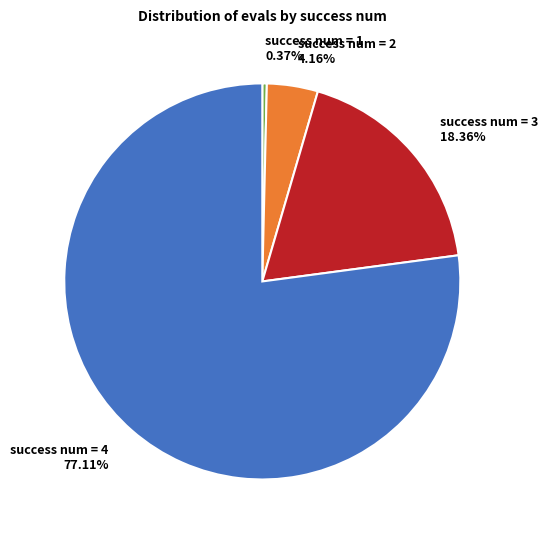

Is the sum of success num = 1 and success num = 2 greater than half?

No